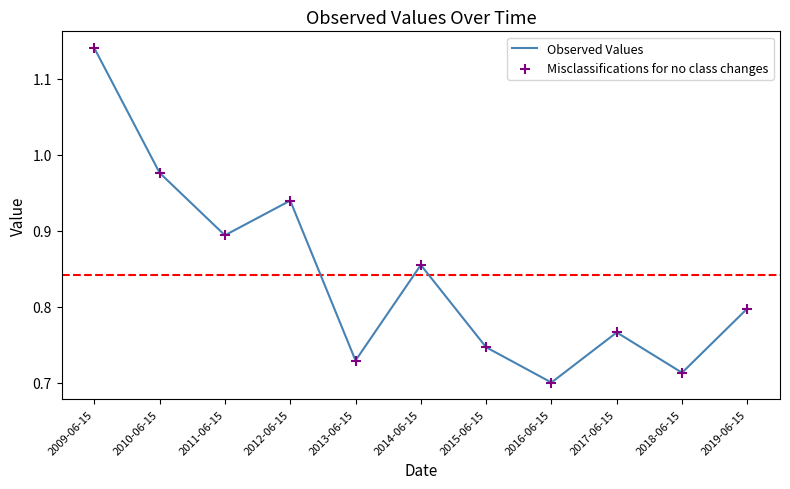

Between 2011-06-15 and 2014-06-15, which is larger?

2011-06-15